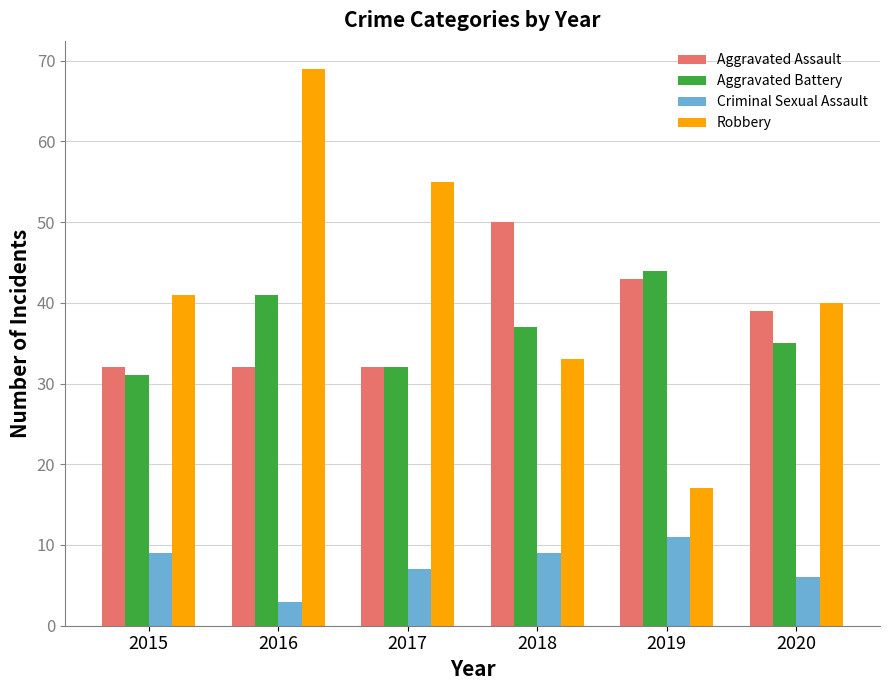

Is the value of Aggravated Assault at 2015 greater than the value of Criminal Sexual Assault at 2018?

Yes